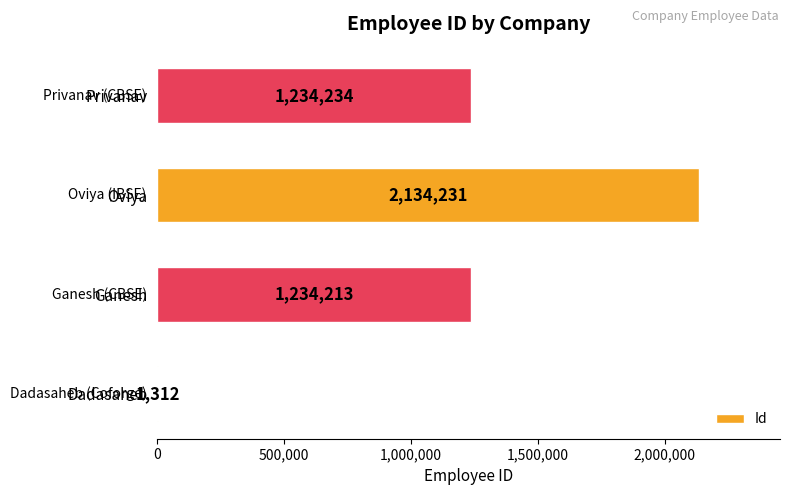

Approximately how many times larger is the value at Oviya compared to Privanav?

1.7